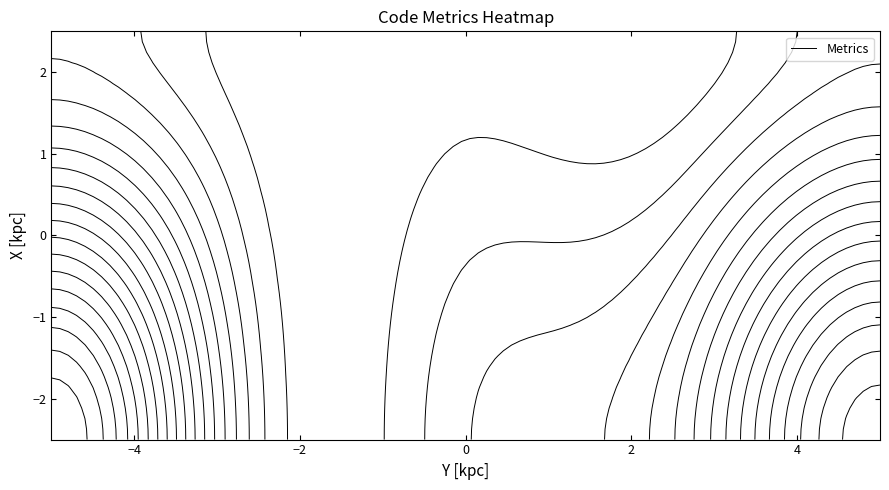

Is it true that C equals 178 at 3?

False